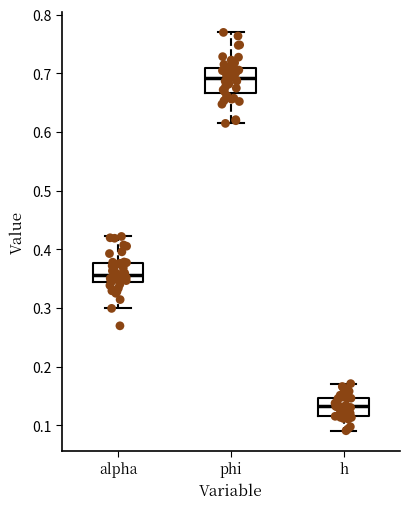

Reading left to right, transcribe this box plot: for each box, give where its median line is, the range the box spans, and where its two whiskers end, as read against the y-axis. The values are not printed on the chart, so give them approximately, as read against the axis.

alpha: median 0.36, box 0.34 to 0.38, whiskers 0.30 to 0.42
phi: median 0.69, box 0.67 to 0.71, whiskers 0.61 to 0.77
h: median 0.13, box 0.12 to 0.15, whiskers 0.09 to 0.17